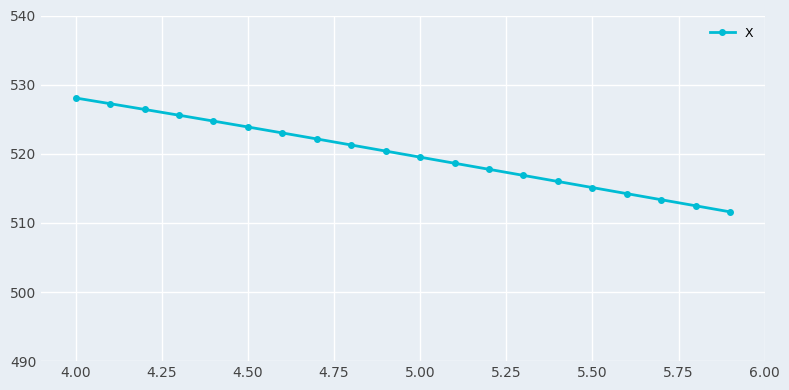

What is the difference between the second highest and minimum values?

15.7